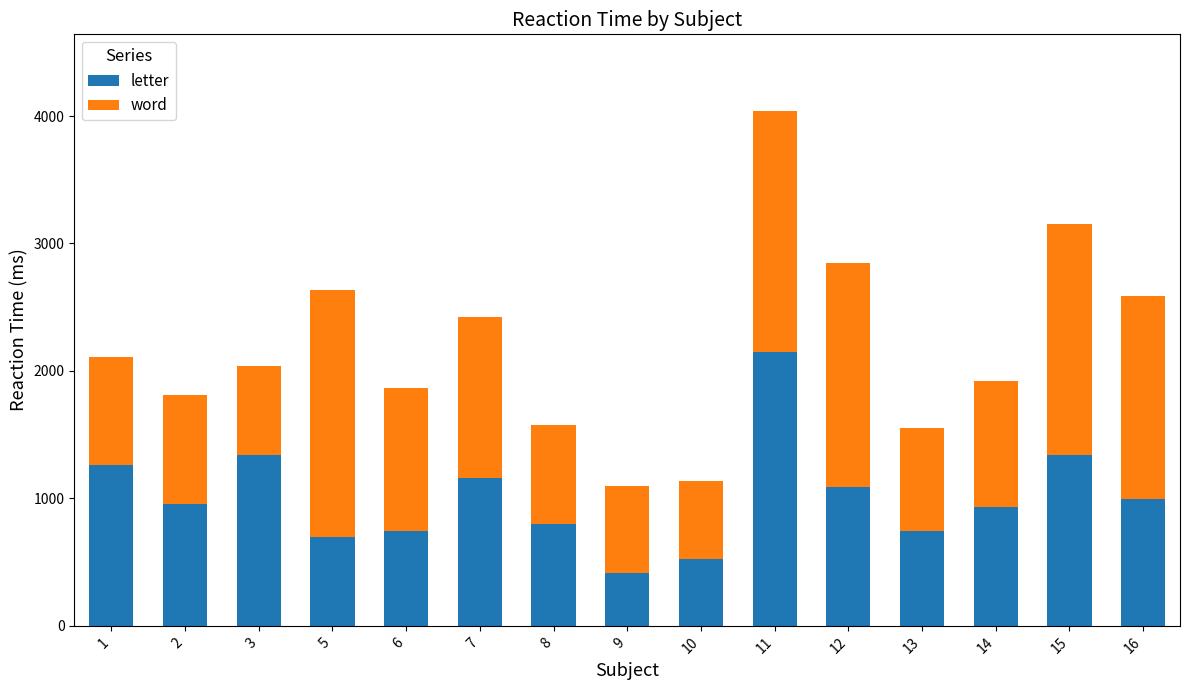

What is the sum of all letter values?

15142.0